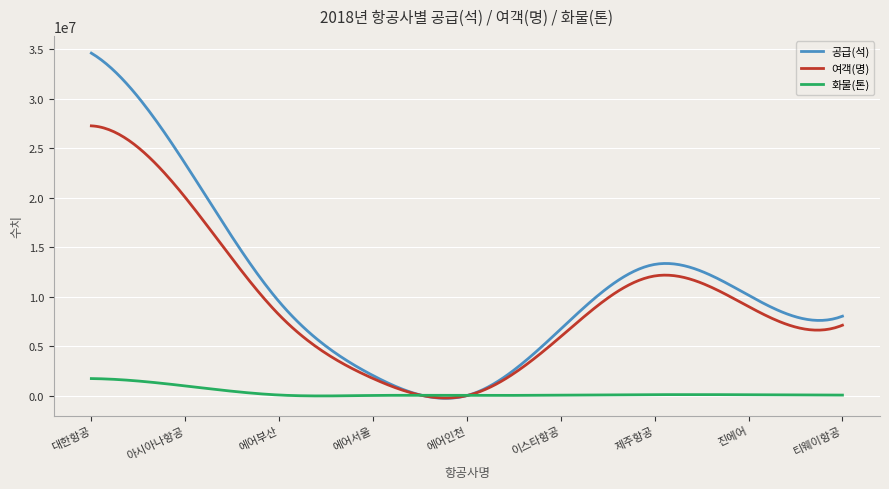

Rank the series by their maximum value, from lowest to highest.

화물(톤), 여객(명), 공급(석)